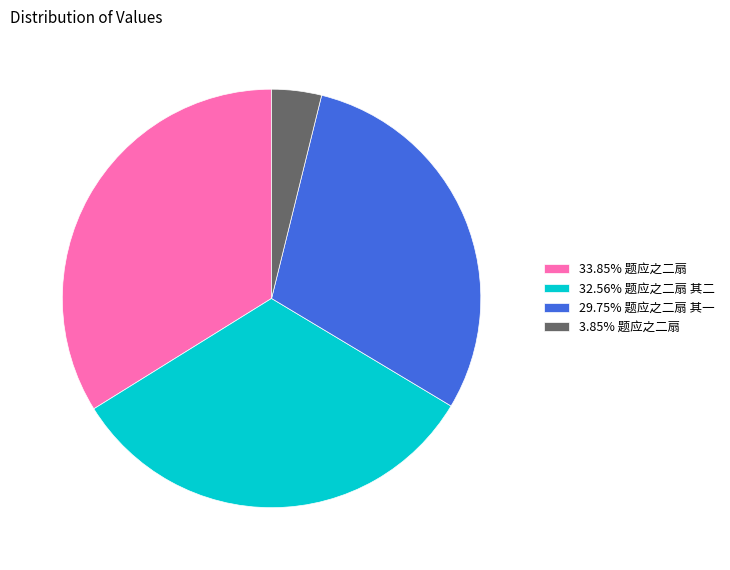

Does any single category account for the majority?

No